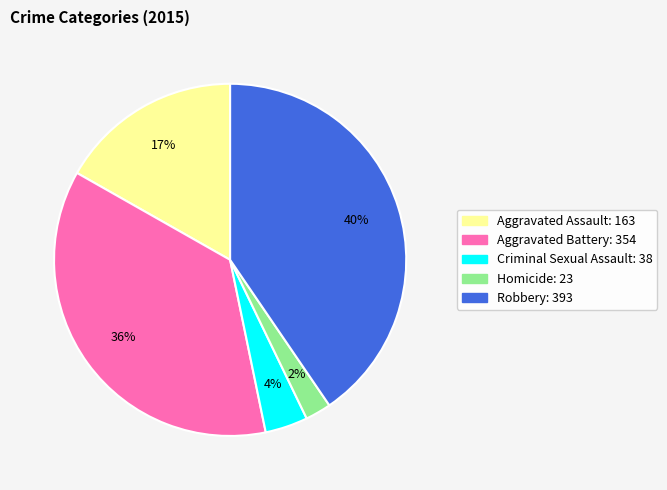

How many segments does this pie chart have?

5